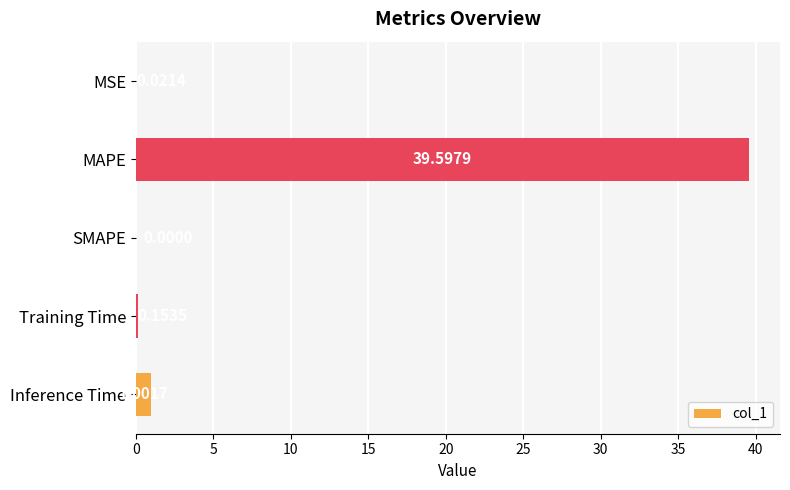

What is the sum of all values?

40.8